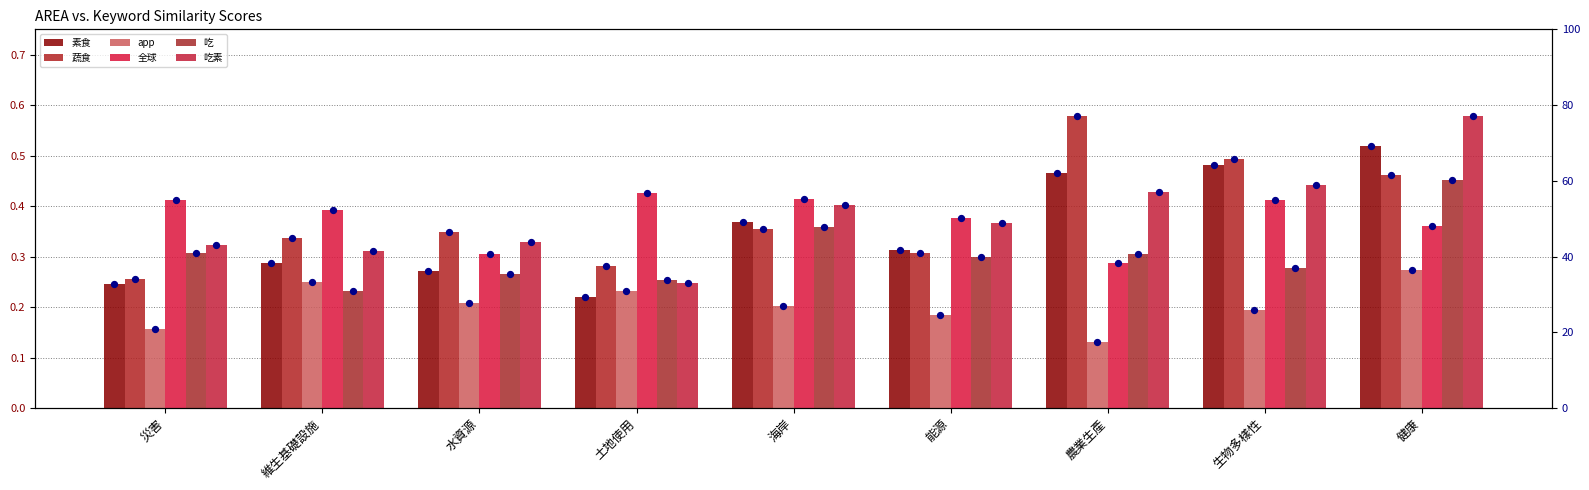

Is the value of 蔬食 at 水資源 greater than the value of 吃素 at 生物多樣性?

No